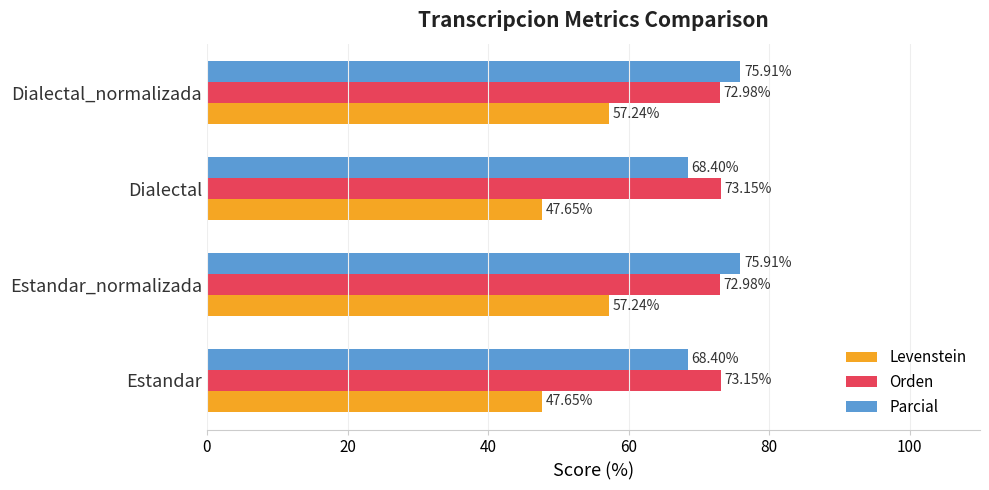

Which series has the largest range (max minus min)?

Levenstein